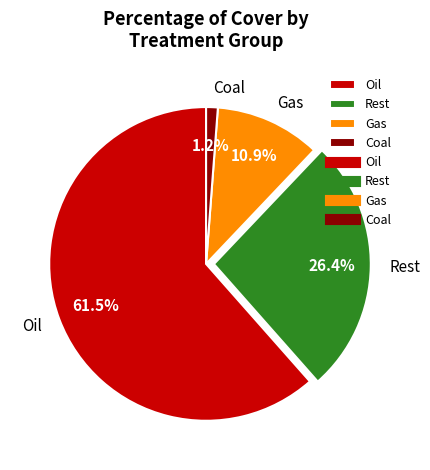

Does any single category account for the majority?

Yes